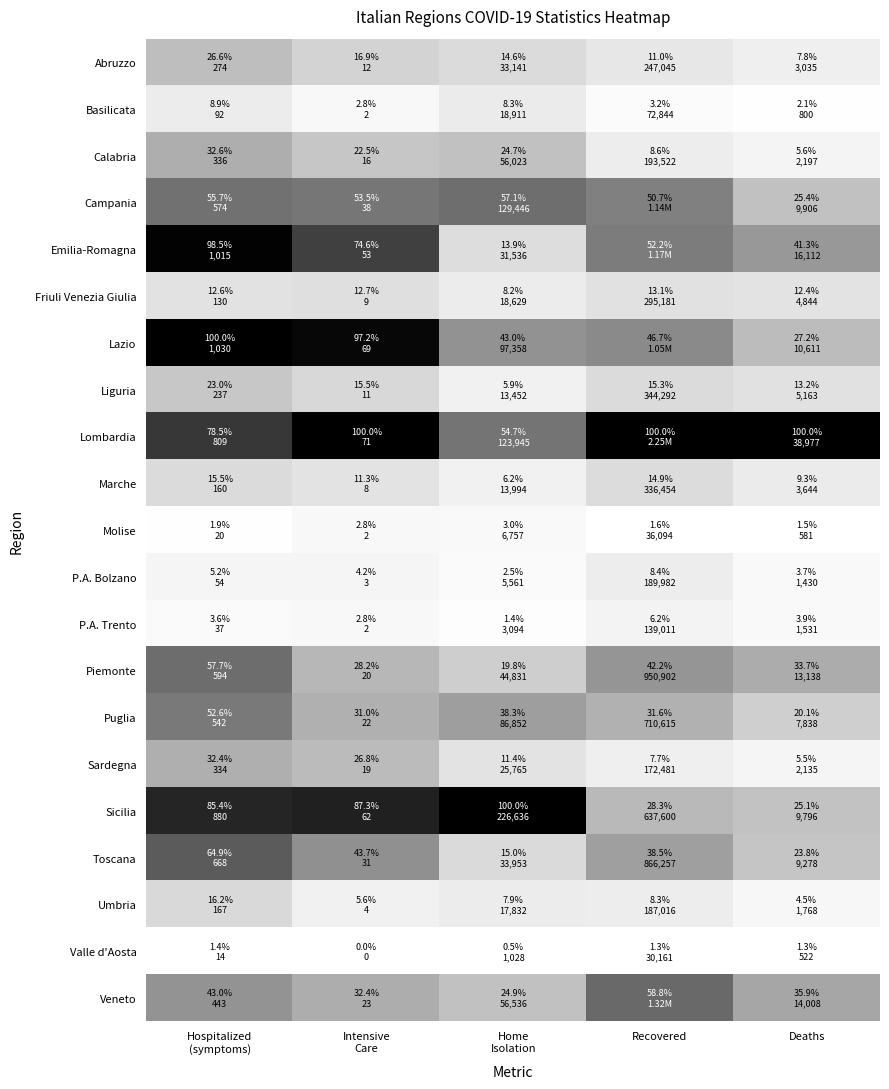

Reading left to right, extract all data points from this chart.

Abruzzo: Hospitalized
(symptoms)=0.3	Intensive
Care=0.2	Home
Isolation=0.1	Recovered=0.1	Deaths=0.1
Basilicata: Hospitalized
(symptoms)=0.1	Intensive
Care=0.0	Home
Isolation=0.1	Recovered=0.0	Deaths=0.0
Calabria: Hospitalized
(symptoms)=0.3	Intensive
Care=0.2	Home
Isolation=0.2	Recovered=0.1	Deaths=0.0
Campania: Hospitalized
(symptoms)=0.6	Intensive
Care=0.5	Home
Isolation=0.6	Recovered=0.5	Deaths=0.2
Emilia-Romagna: Hospitalized
(symptoms)=1.0	Intensive
Care=0.7	Home
Isolation=0.1	Recovered=0.5	Deaths=0.4
Friuli Venezia Giulia: Hospitalized
(symptoms)=0.1	Intensive
Care=0.1	Home
Isolation=0.1	Recovered=0.1	Deaths=0.1
Lazio: Hospitalized
(symptoms)=1.0	Intensive
Care=1.0	Home
Isolation=0.4	Recovered=0.5	Deaths=0.3
Liguria: Hospitalized
(symptoms)=0.2	Intensive
Care=0.2	Home
Isolation=0.1	Recovered=0.1	Deaths=0.1
Lombardia: Hospitalized
(symptoms)=0.8	Intensive
Care=1.0	Home
Isolation=0.5	Recovered=1.0	Deaths=1.0
Marche: Hospitalized
(symptoms)=0.1	Intensive
Care=0.1	Home
Isolation=0.1	Recovered=0.1	Deaths=0.1
Molise: Hospitalized
(symptoms)=0.0	Intensive
Care=0.0	Home
Isolation=0.0	Recovered=0.0	Deaths=0.0
P.A. Bolzano: Hospitalized
(symptoms)=0.0	Intensive
Care=0.0	Home
Isolation=0.0	Recovered=0.1	Deaths=0.0
P.A. Trento: Hospitalized
(symptoms)=0.0	Intensive
Care=0.0	Home
Isolation=0.0	Recovered=0.0	Deaths=0.0
Piemonte: Hospitalized
(symptoms)=0.6	Intensive
Care=0.3	Home
Isolation=0.2	Recovered=0.4	Deaths=0.3
Puglia: Hospitalized
(symptoms)=0.5	Intensive
Care=0.3	Home
Isolation=0.4	Recovered=0.3	Deaths=0.2
Sardegna: Hospitalized
(symptoms)=0.3	Intensive
Care=0.3	Home
Isolation=0.1	Recovered=0.1	Deaths=0.0
Sicilia: Hospitalized
(symptoms)=0.9	Intensive
Care=0.9	Home
Isolation=1.0	Recovered=0.3	Deaths=0.2
Toscana: Hospitalized
(symptoms)=0.6	Intensive
Care=0.4	Home
Isolation=0.1	Recovered=0.4	Deaths=0.2
Umbria: Hospitalized
(symptoms)=0.2	Intensive
Care=0.1	Home
Isolation=0.1	Recovered=0.1	Deaths=0.0
Valle d'Aosta: Hospitalized
(symptoms)=0.0	Intensive
Care=0.0	Home
Isolation=0.0	Recovered=0.0	Deaths=0.0
Veneto: Hospitalized
(symptoms)=0.4	Intensive
Care=0.3	Home
Isolation=0.2	Recovered=0.6	Deaths=0.4